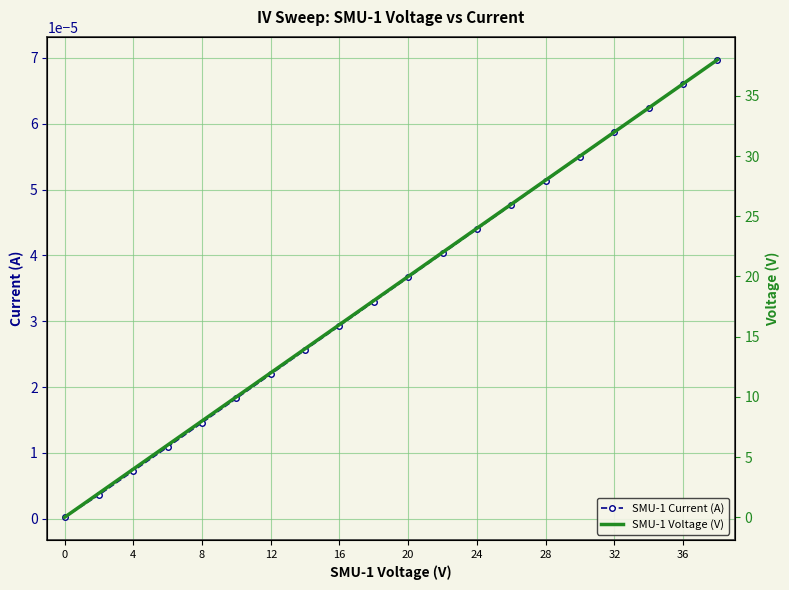

Rank the series by their maximum value, from lowest to highest.

SMU-1 Current (A), SMU-1 Voltage (V)